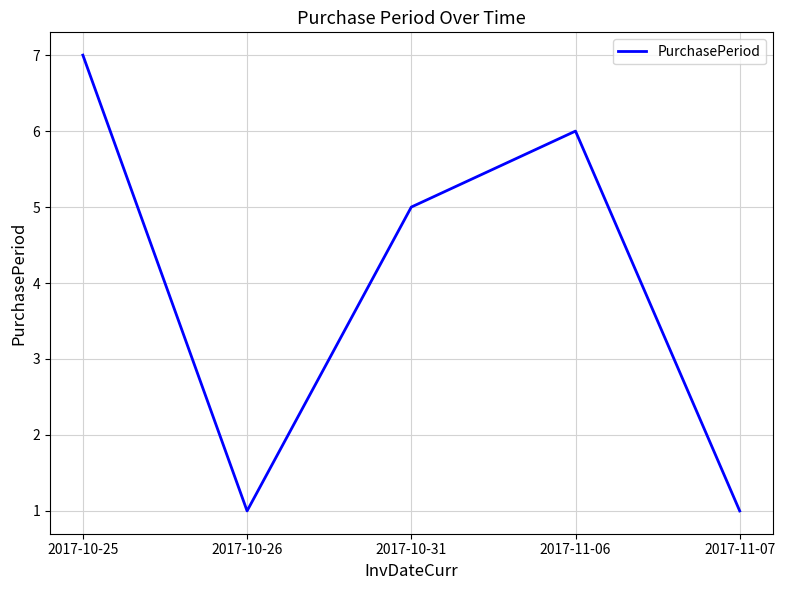

What is the sum of all values?

20